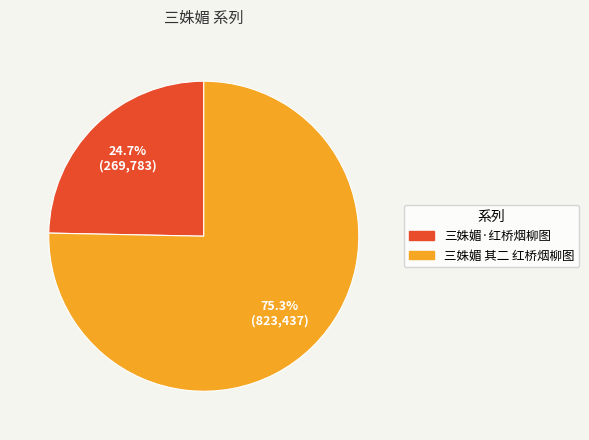

Is there any slice that represents more than half of the pie?

Yes